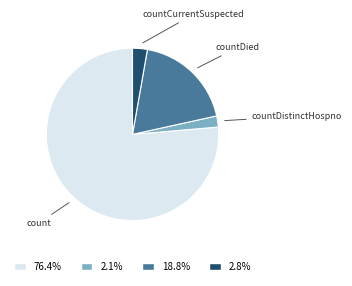

Is there any slice that represents more than half of the pie?

Yes